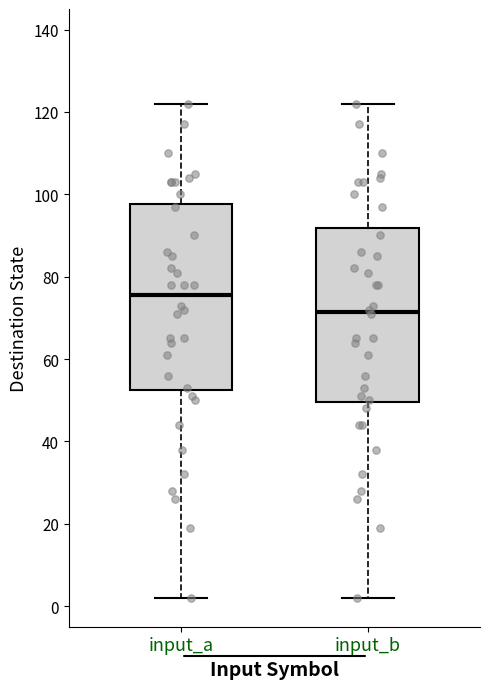

Where is the lower edge of the box for input_a on the y-axis? The values are not printed on the chart, so give them approximately, as read against the axis.

52